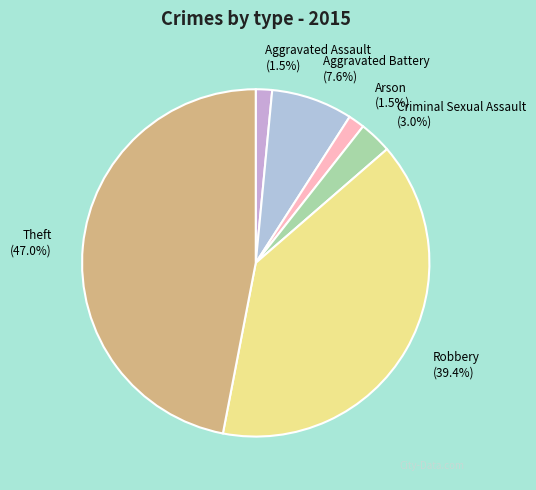

The Aggravated Battery slice represents 1% of the pie. True or false?

False